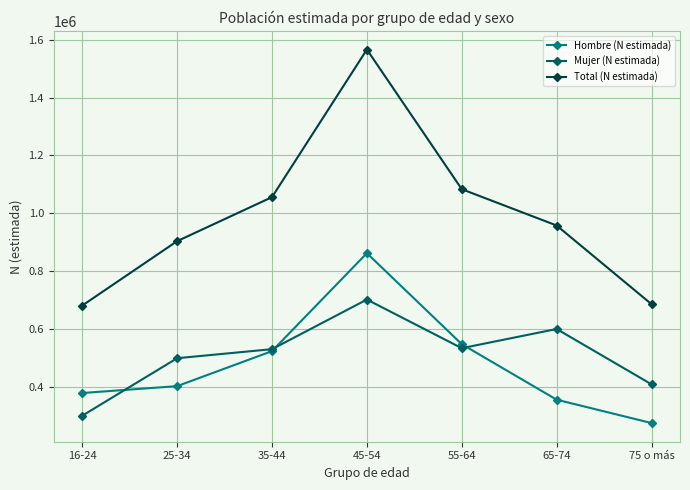

True or false: Hombre (N estimada) and Total (N estimada) intersect in this chart.

False